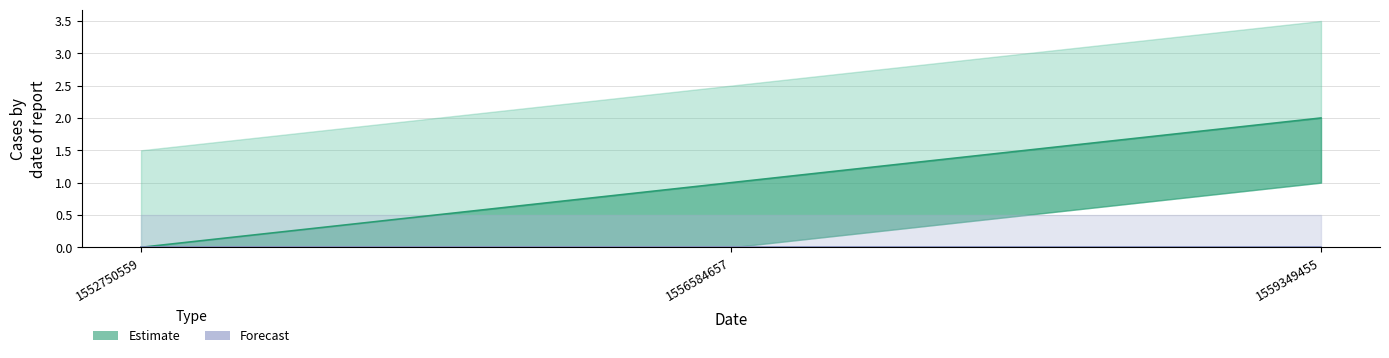

What is the change in value from 1552750559 to 1556584657?

+1